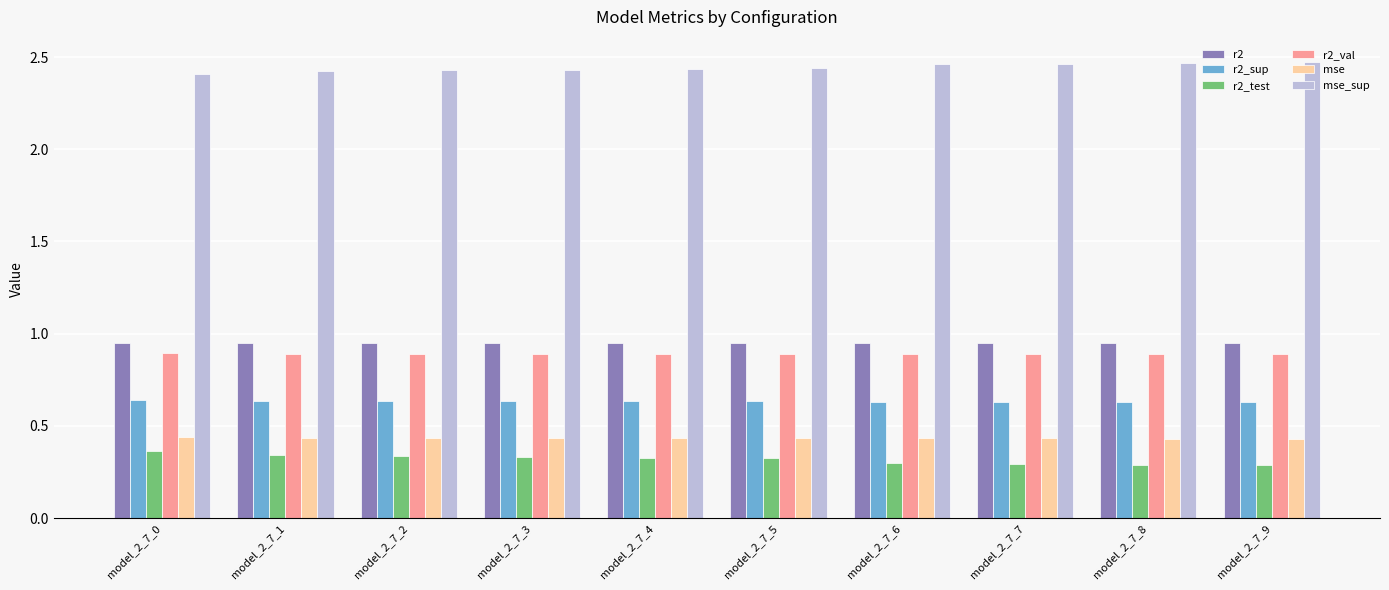

Is it true that r2 equals 0.9 at model_2_7_8?

True